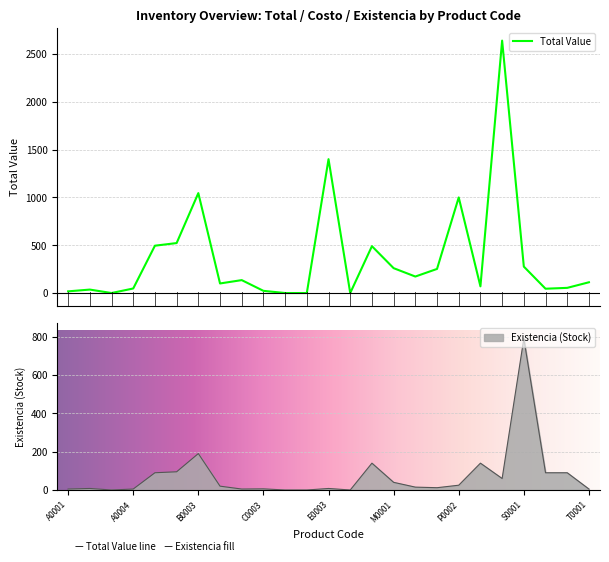

What is the average value of the Existencia series?

73.6